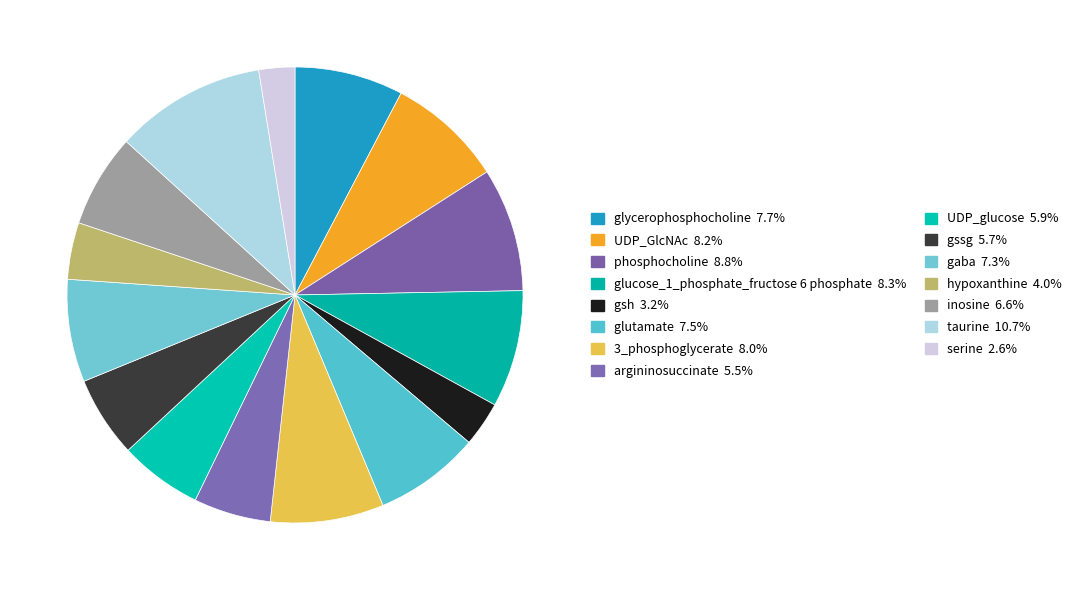

How many segments does this pie chart have?

15